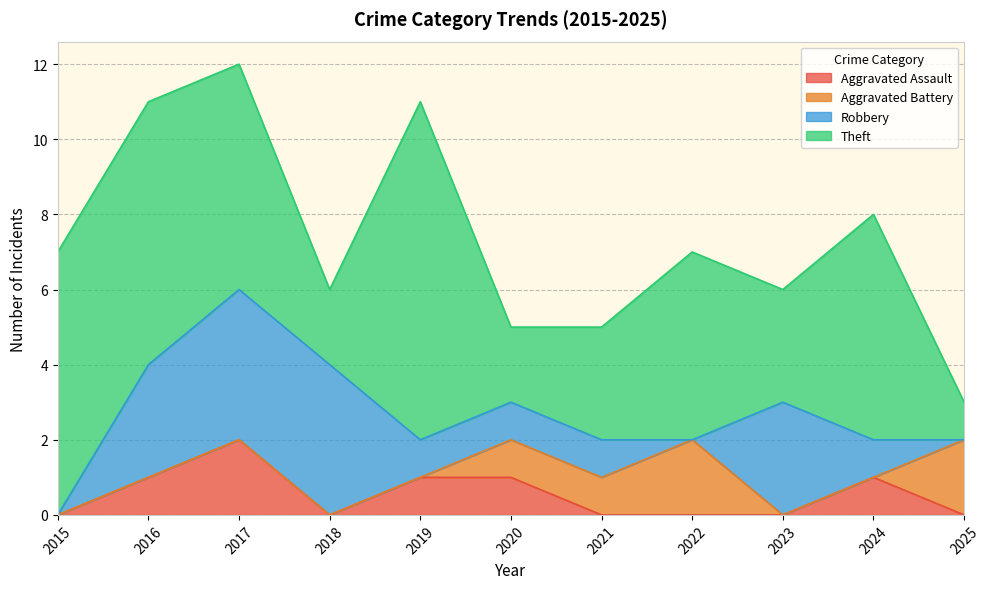

What is the sum of the Theft values at 2018 and 2025?

3